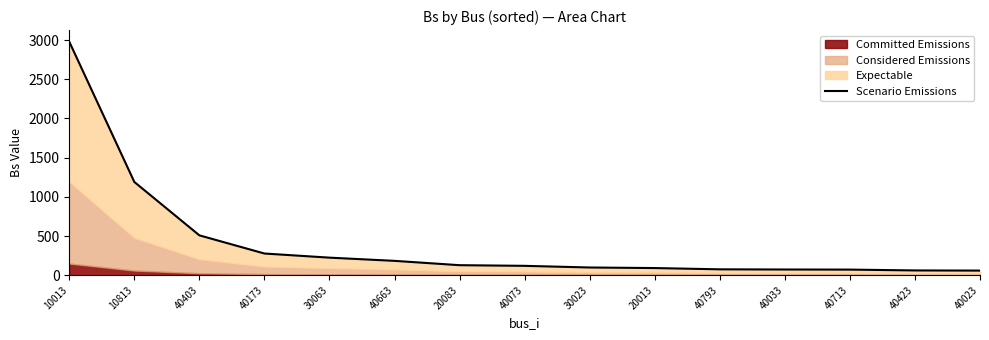

The value at 40403 is 508.5. True or false?

True